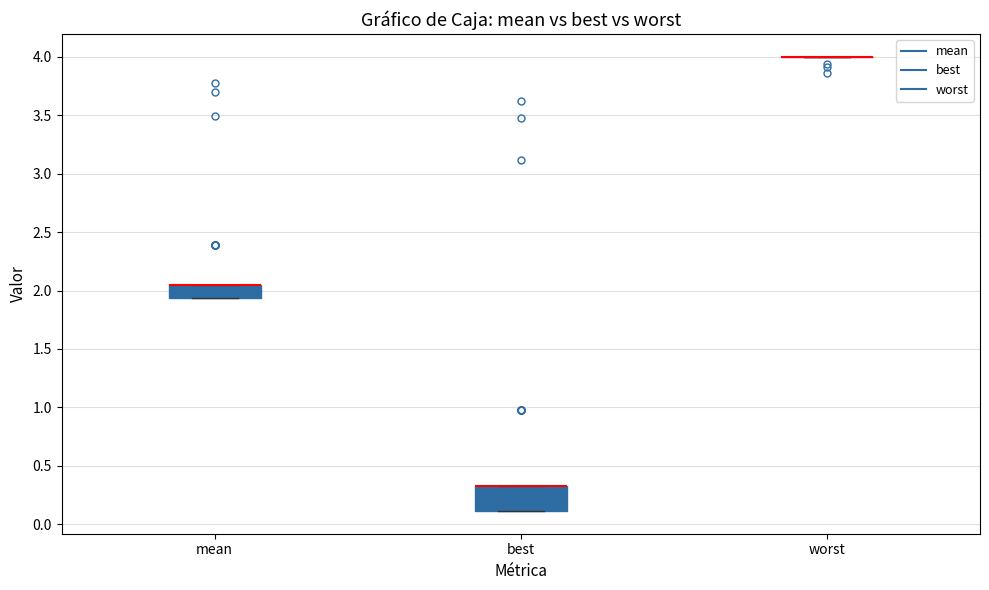

Comparing the boxes themselves (not the whiskers), which one is the tallest?

best